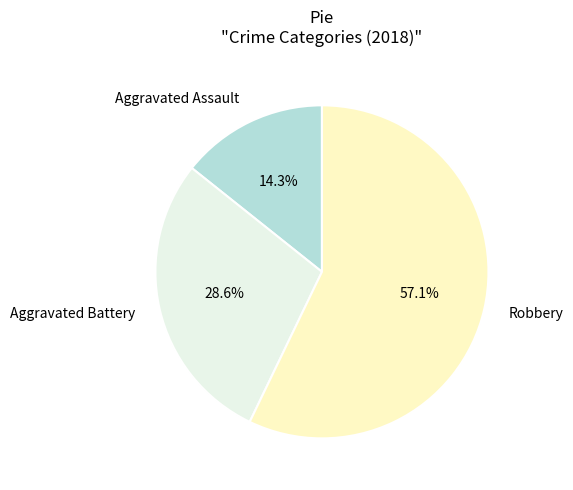

Count the number of slices in the pie.

3